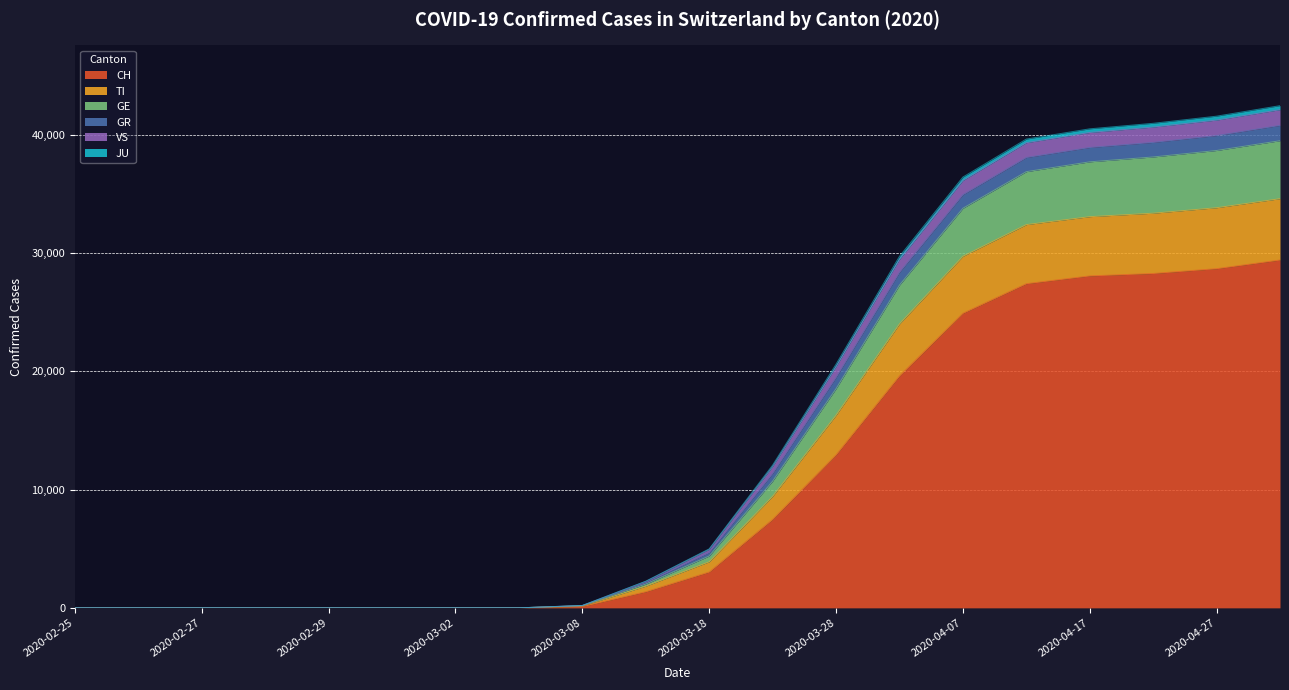

What is the highest value of the CH series?

29407